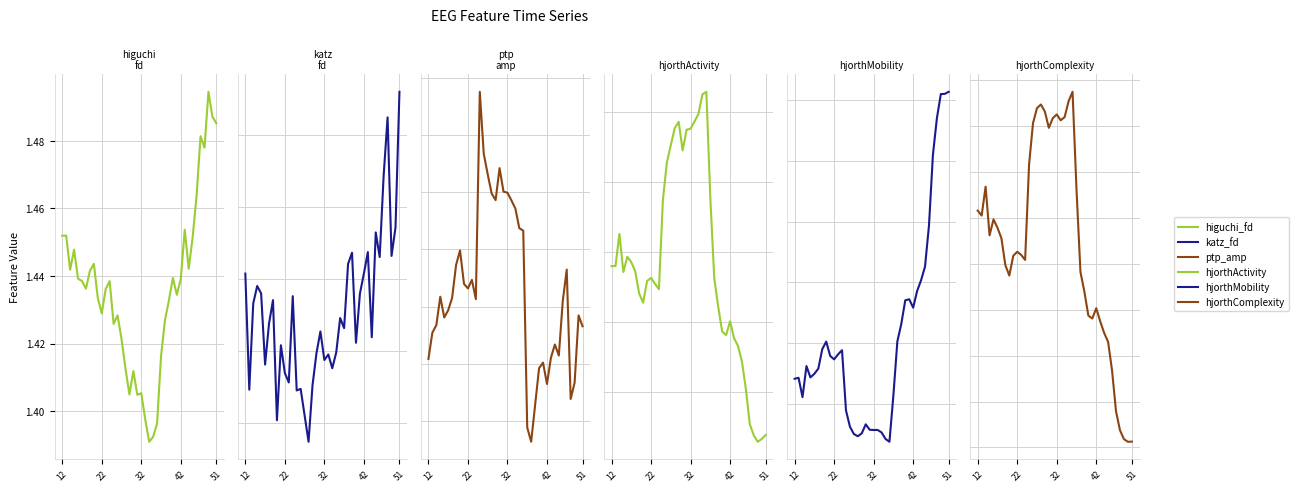

What is the minimum value for hjorthActivity_EEG?

45.7